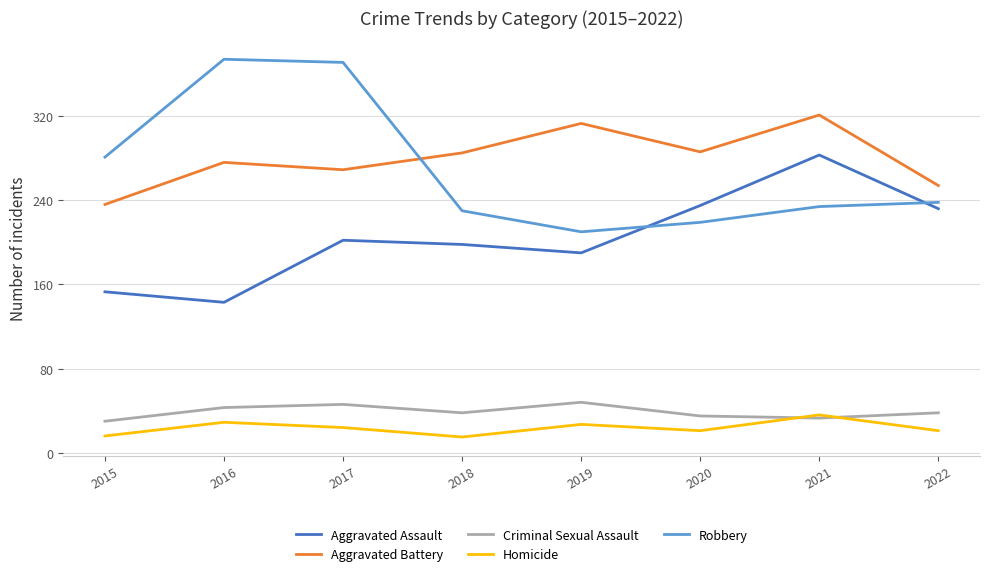

Is the value of Robbery at 2018 greater than the value of Criminal Sexual Assault at 2019?

Yes